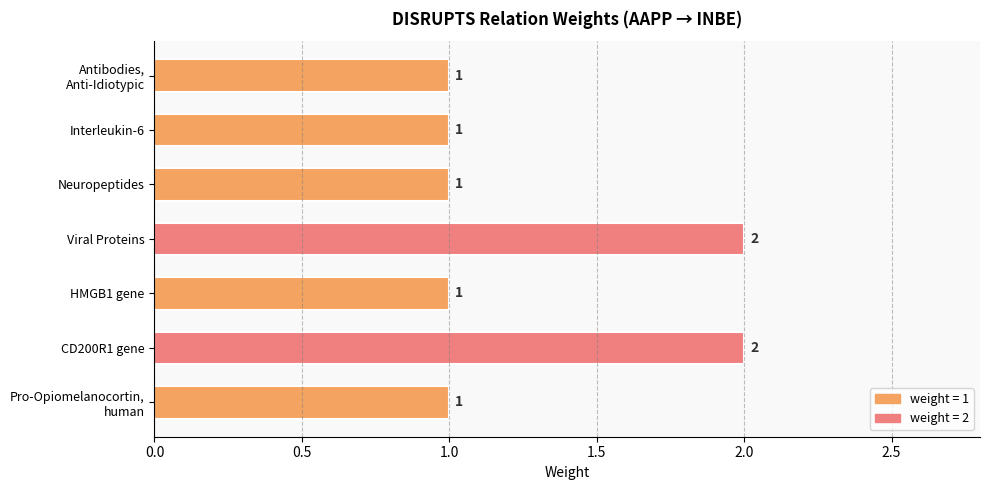

Are the bars grouped side by side (vs. stacked)?

No